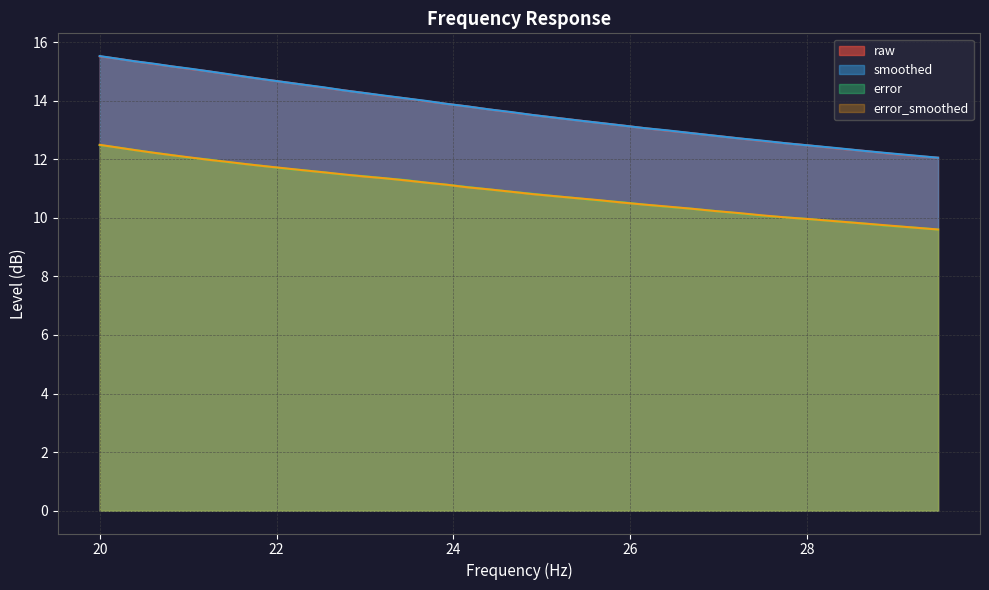

Which category has the highest value in the error_smoothed series?

20.0